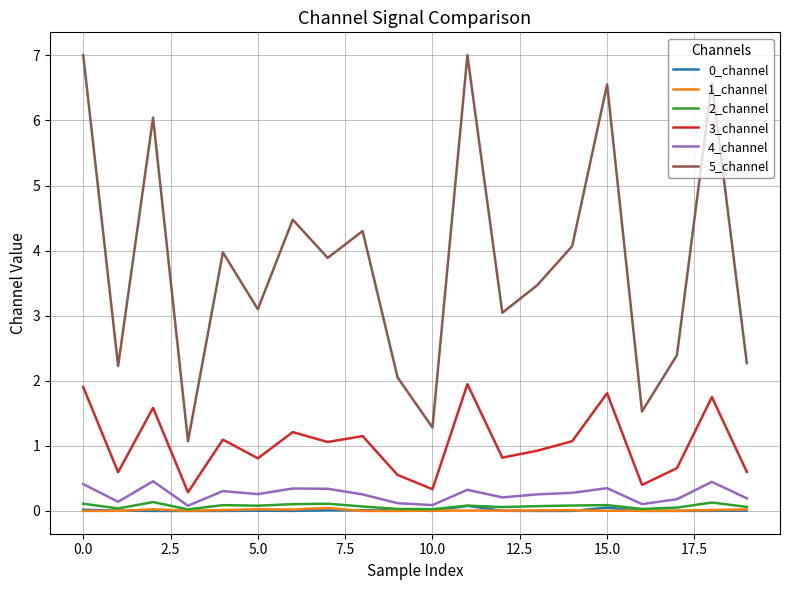

Which series has the largest total across all categories?

5_channel